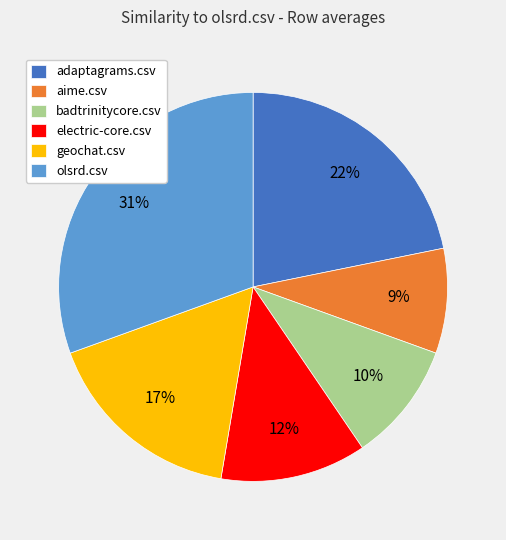

What is the smallest slice in the pie chart?

aime.csv